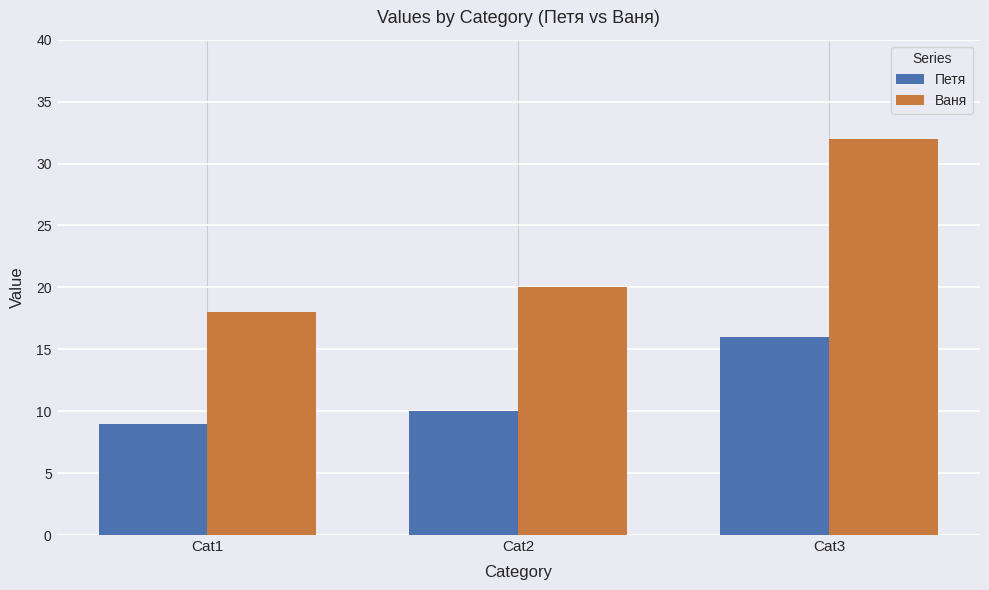

Which series has the largest total across all categories?

Ваня